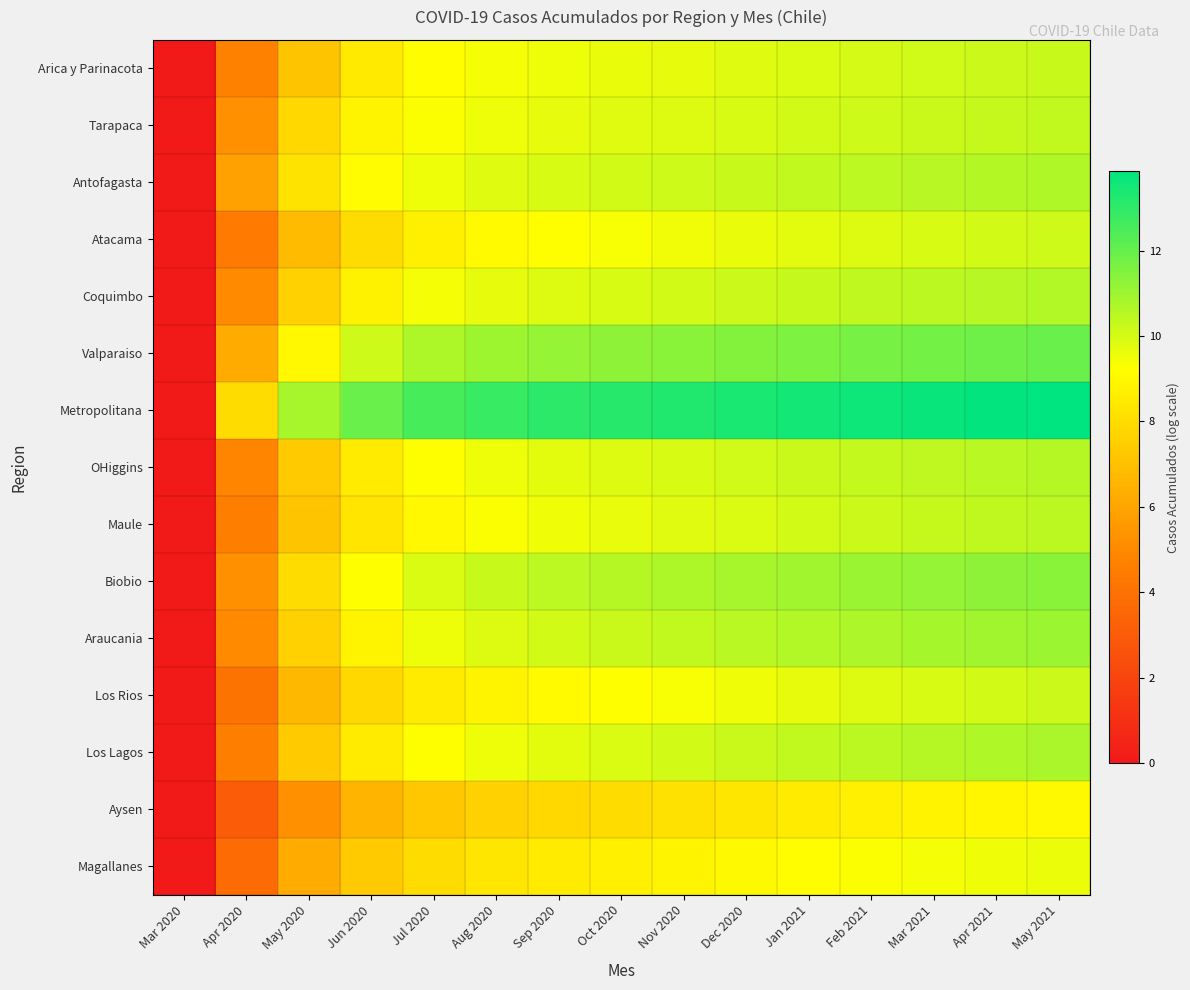

What is the total value across all series at May 2020?

112.9